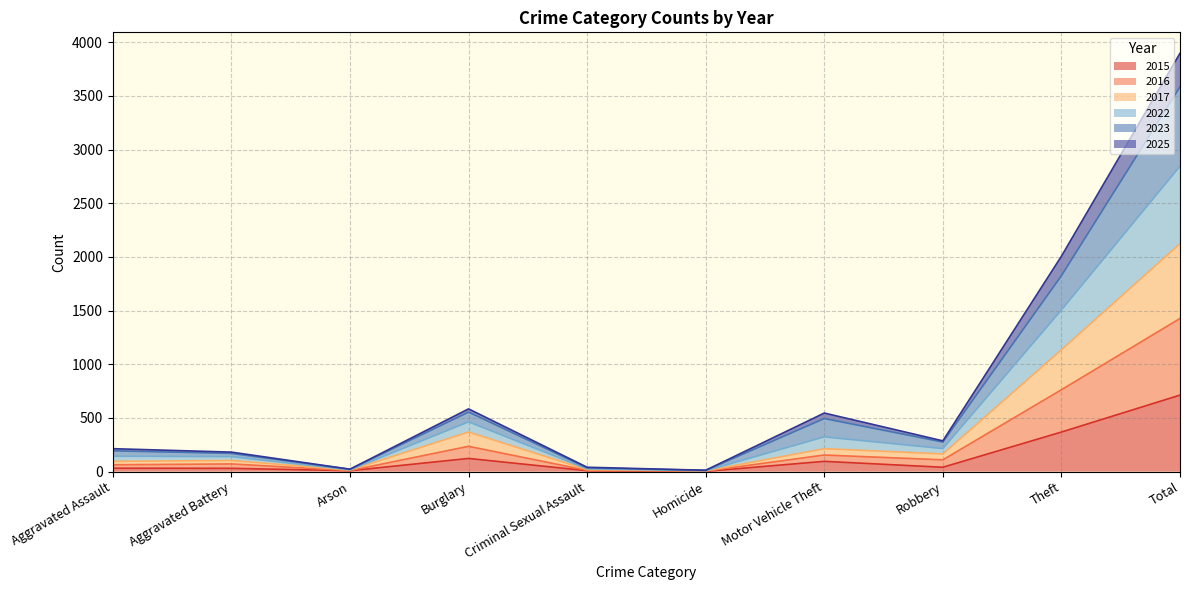

At which category is the sum across all series the highest?

Total